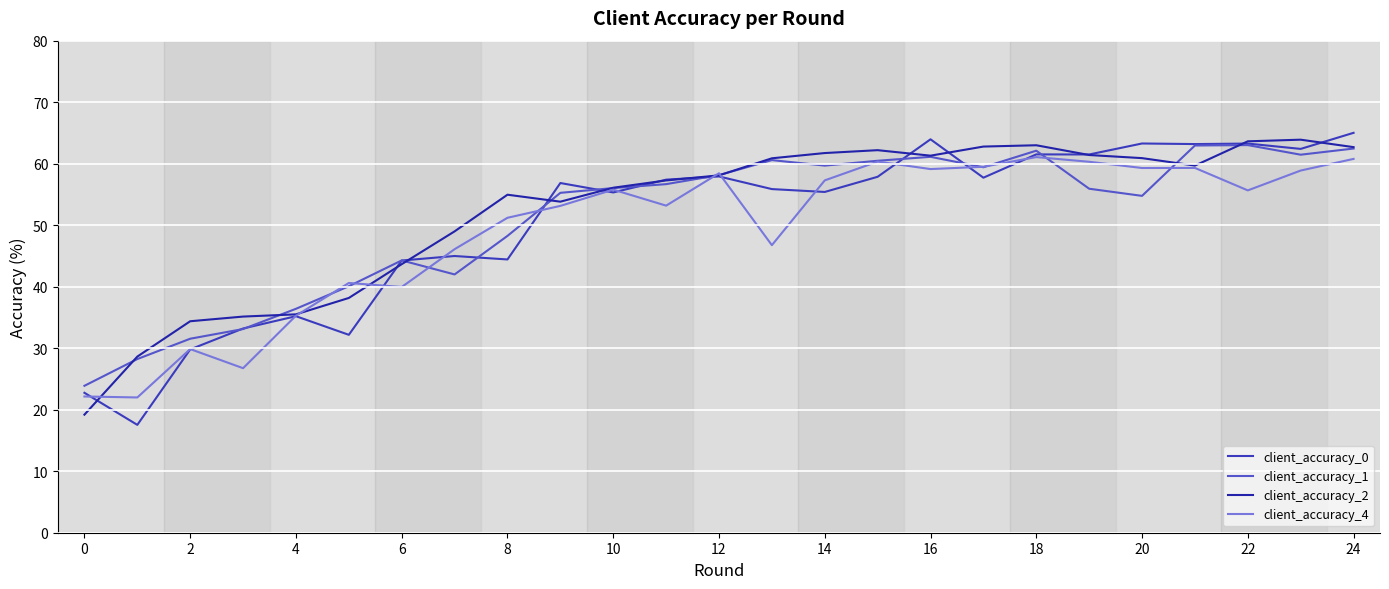

True or false: client_accuracy_4 has more than 2 points higher than both neighbors.

True